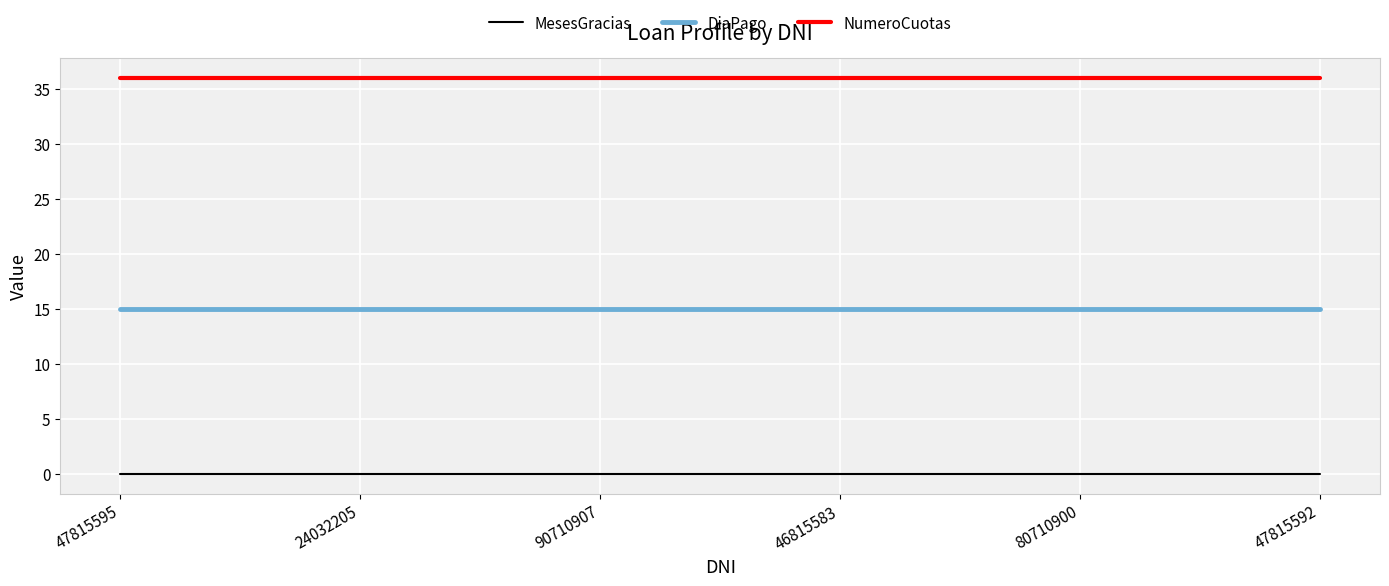

What is the greatest value displayed?

36